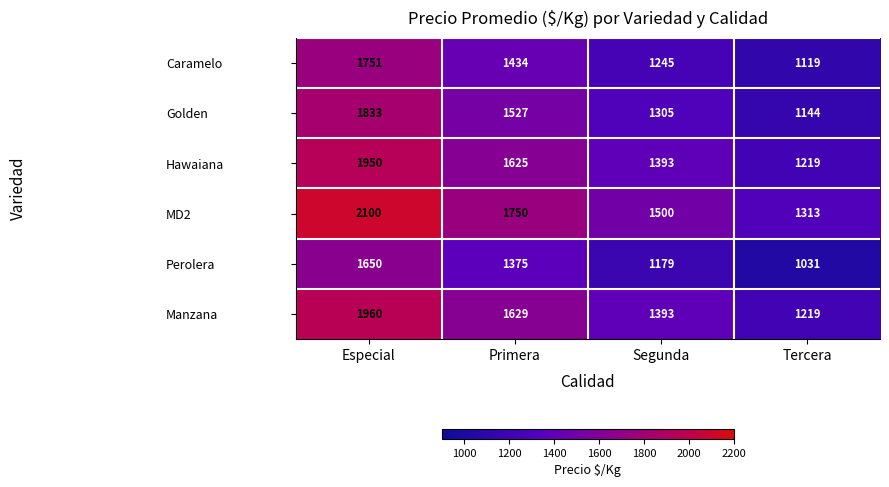

List the series in order of their peak value, highest first.

MD2, Manzana, Hawaiana, Golden, Caramelo, Perolera